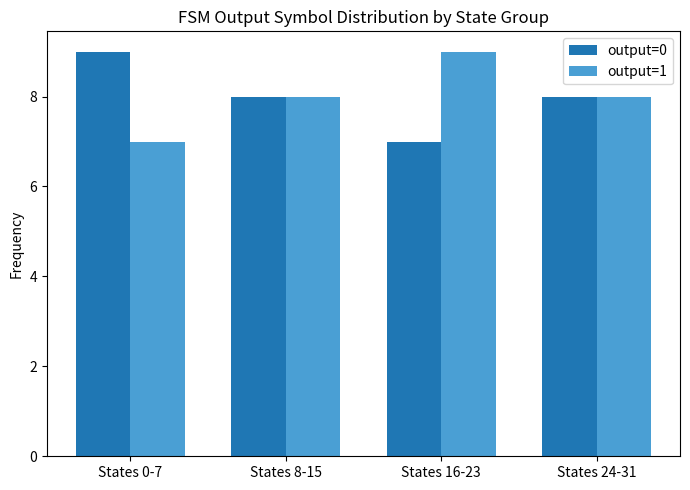

Reading right to left, transcribe all the data shown in this chart.

output=0: States 24-31=8	States 16-23=7	States 8-15=8	States 0-7=9
output=1: States 24-31=8	States 16-23=9	States 8-15=8	States 0-7=7